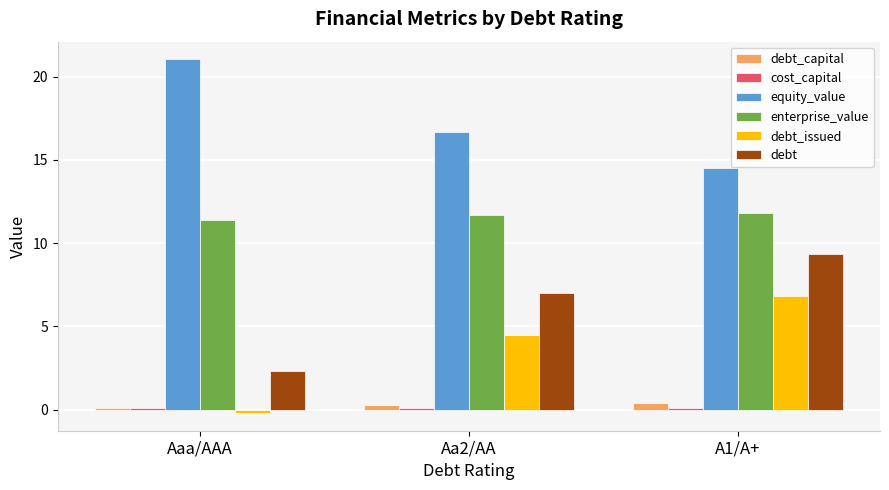

Which series has the largest total across all categories?

equity_value